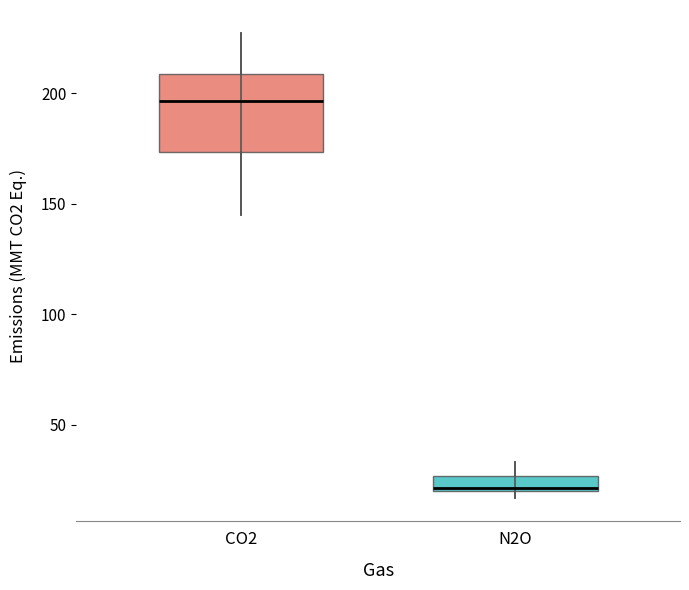

Which box is the tallest, from its lower edge to its upper edge?

CO2